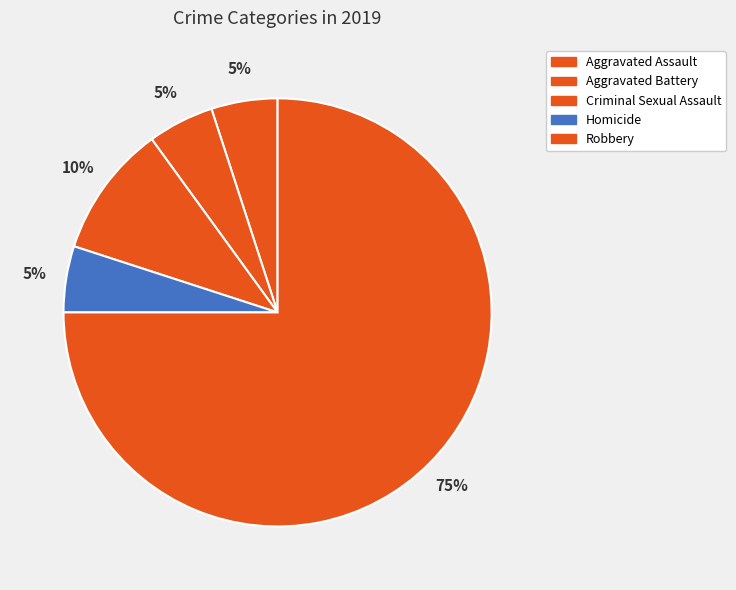

To the nearest percent, what is the difference between the largest and smallest slice percentages?

70%